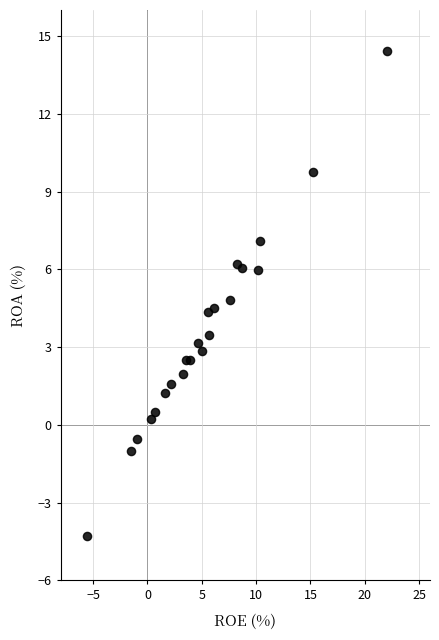

What is the range of Y values (max minus min)?

18.7